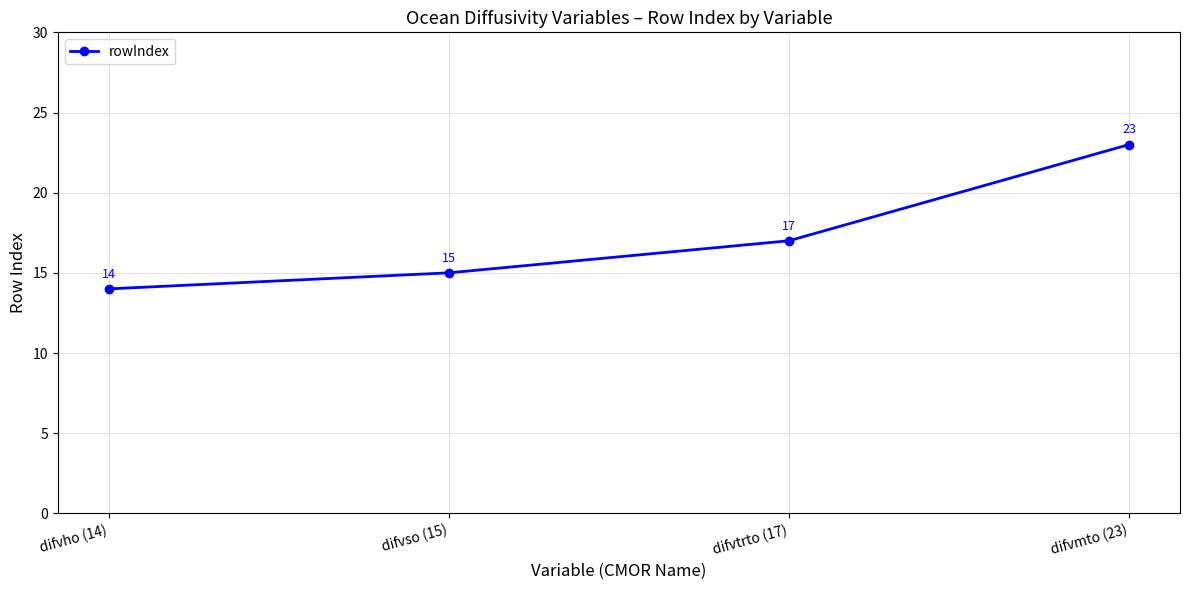

What is the average value?

17